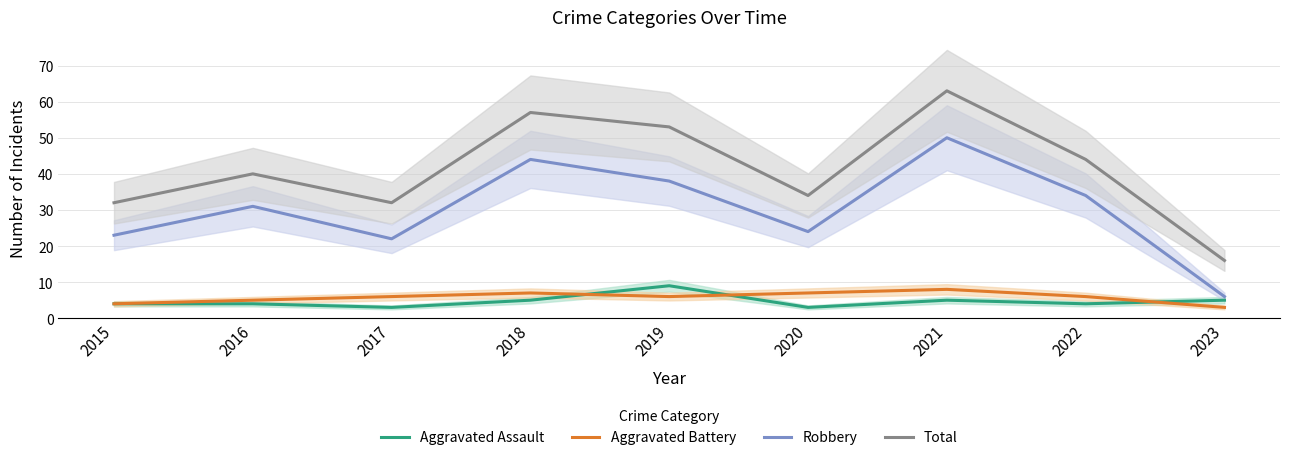

What is the greatest value displayed?

63